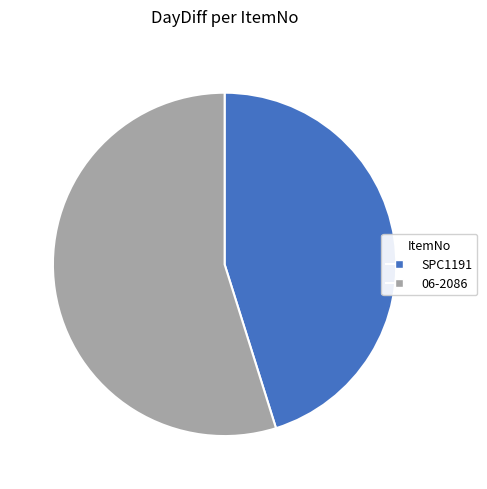

How many slices are in this pie chart?

2